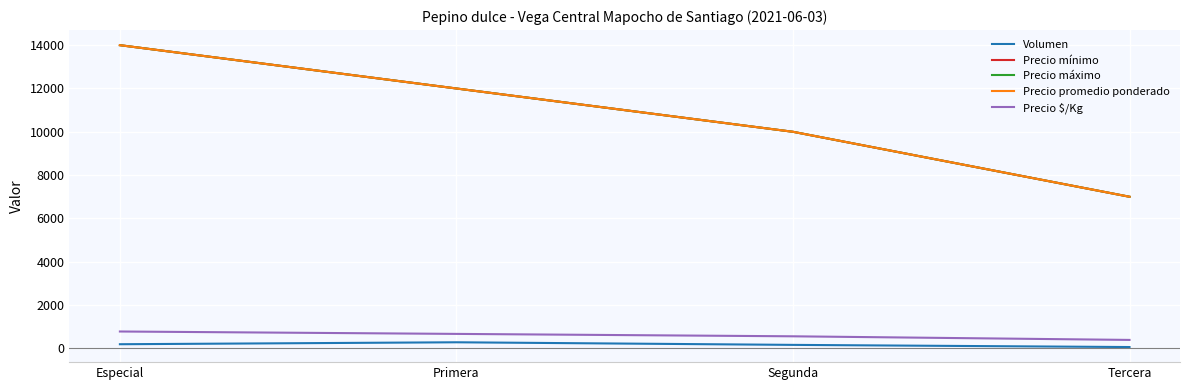

What is the greatest value displayed?

14000